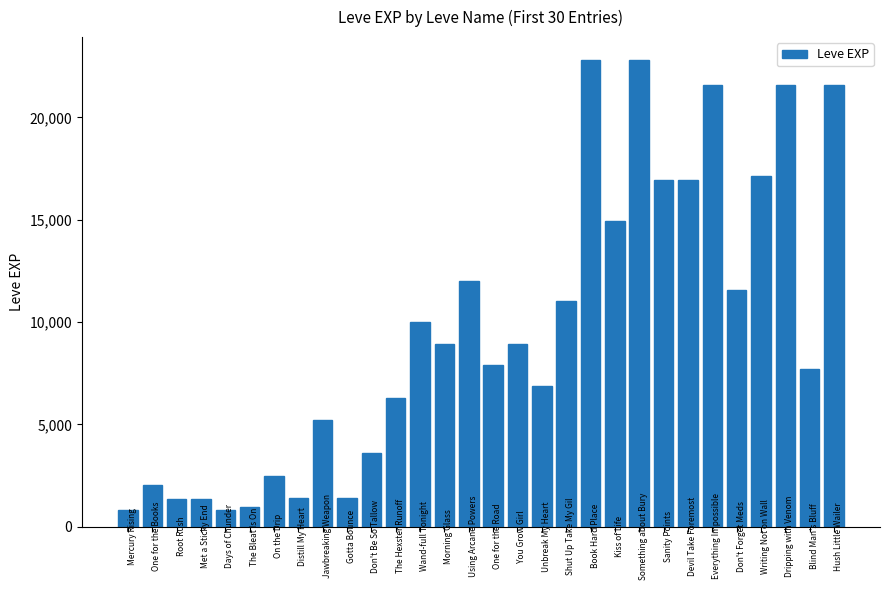

What is the average value?

9631